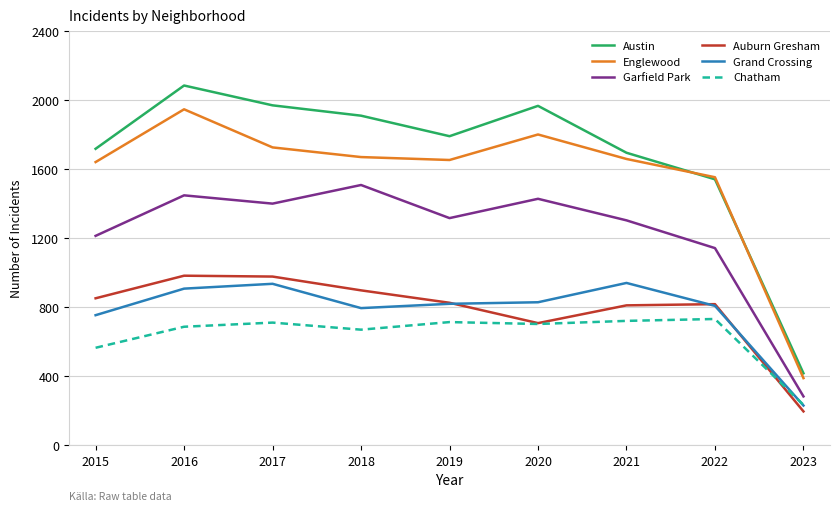

What are all the series names shown in the legend?

Austin, Englewood, Garfield Park, Auburn Gresham, Grand Crossing, Chatham